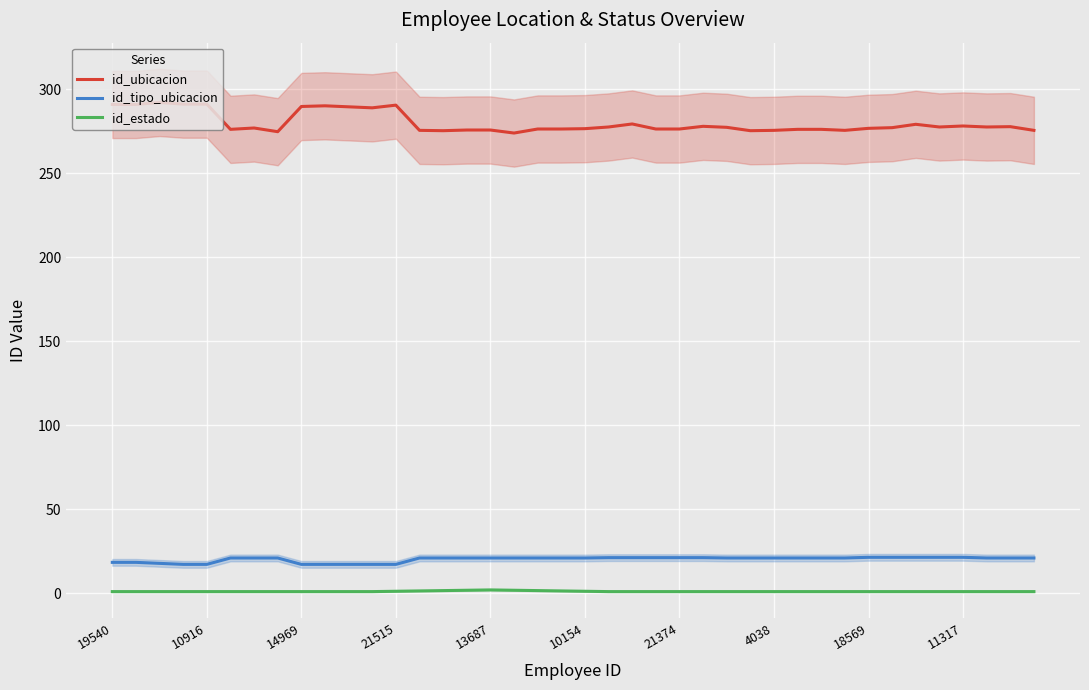

Between 39 and 26, which is larger?

26